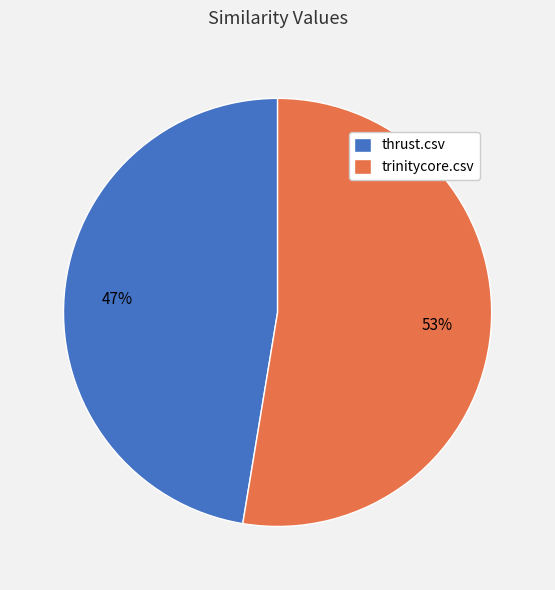

True or false: thrust.csv accounts for 47% of the total.

True